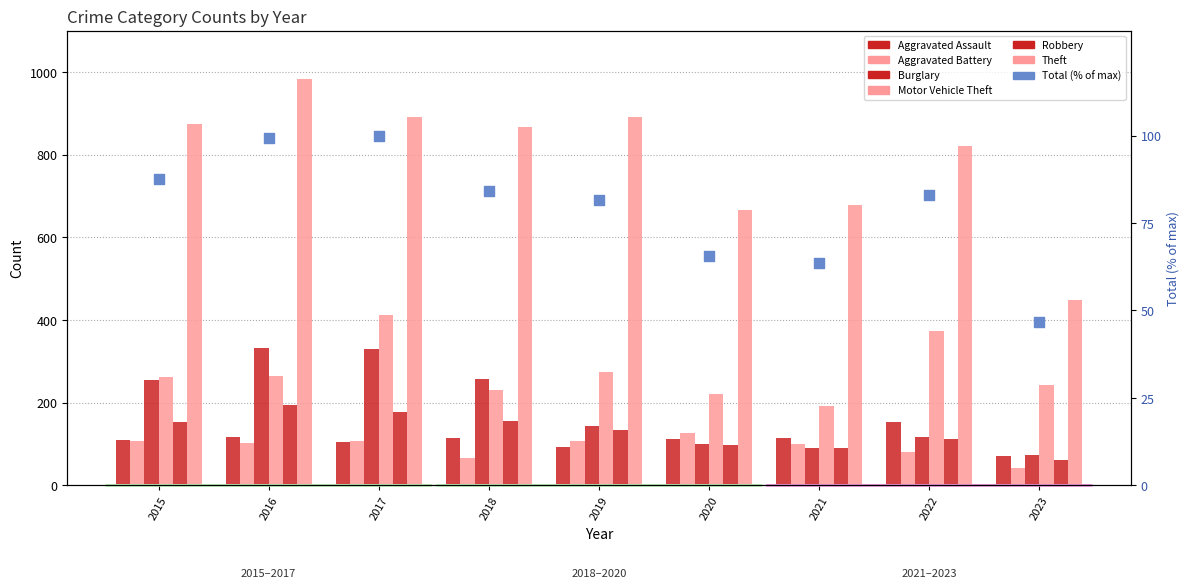

Which series reaches the maximum Y coordinate?

Theft